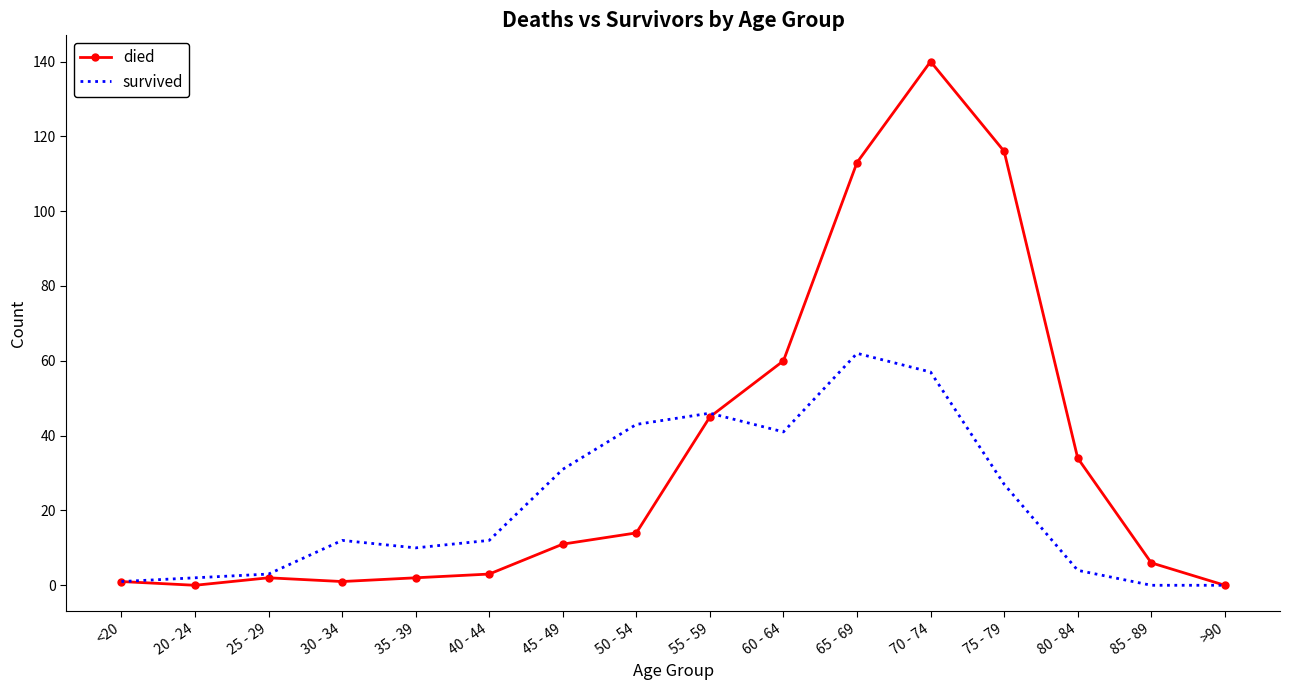

Reading right to left, what are all the values shown in this chart?

died: >90=0	85 - 89=6	80 - 84=34	75 - 79=116	70 - 74=140	65 - 69=113	60 - 64=60	55 - 59=45	50 - 54=14	45 - 49=11	40 - 44=3	35 - 39=2	30 - 34=1	25 - 29=2	20 - 24=0	<20=1
survived: >90=0	85 - 89=0	80 - 84=4	75 - 79=27	70 - 74=57	65 - 69=62	60 - 64=41	55 - 59=46	50 - 54=43	45 - 49=31	40 - 44=12	35 - 39=10	30 - 34=12	25 - 29=3	20 - 24=2	<20=1